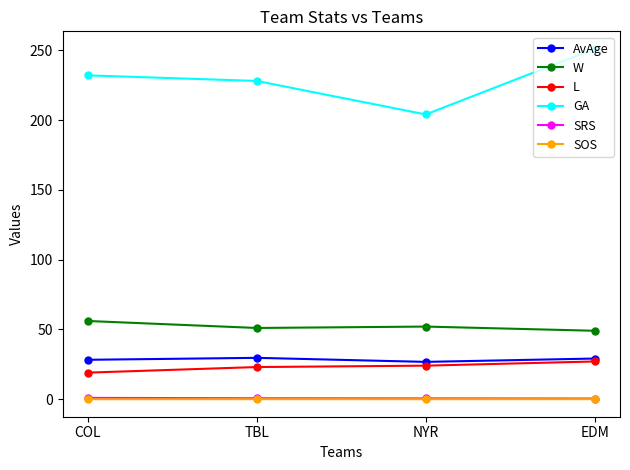

What position from the left is EDM?

4